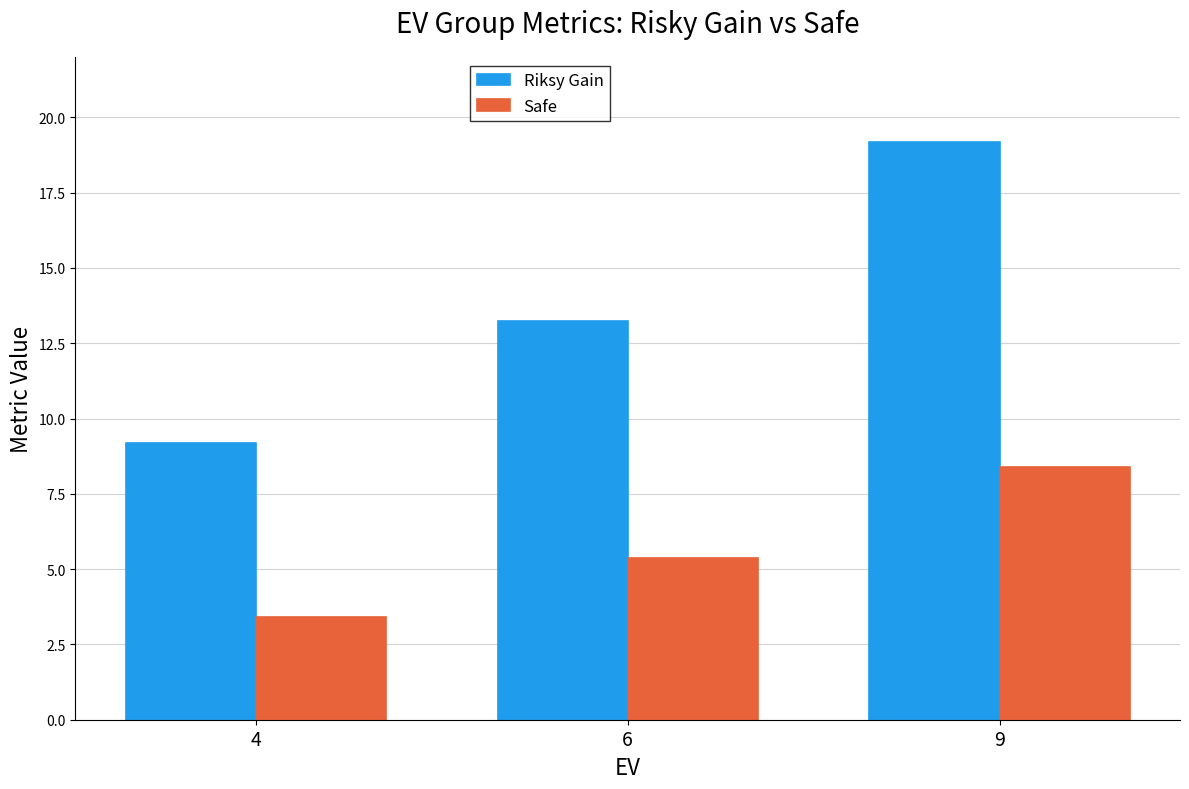

How many data points does each series have?

3